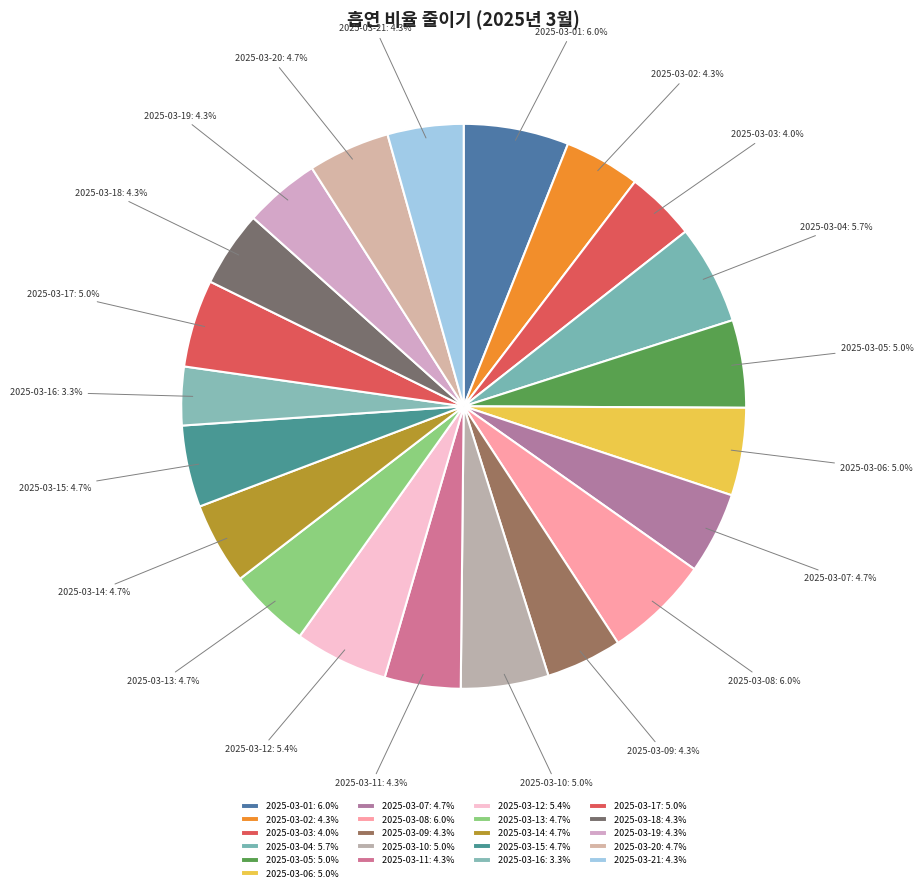

True or false: 2025-03-16 accounts for 3% of the total.

True